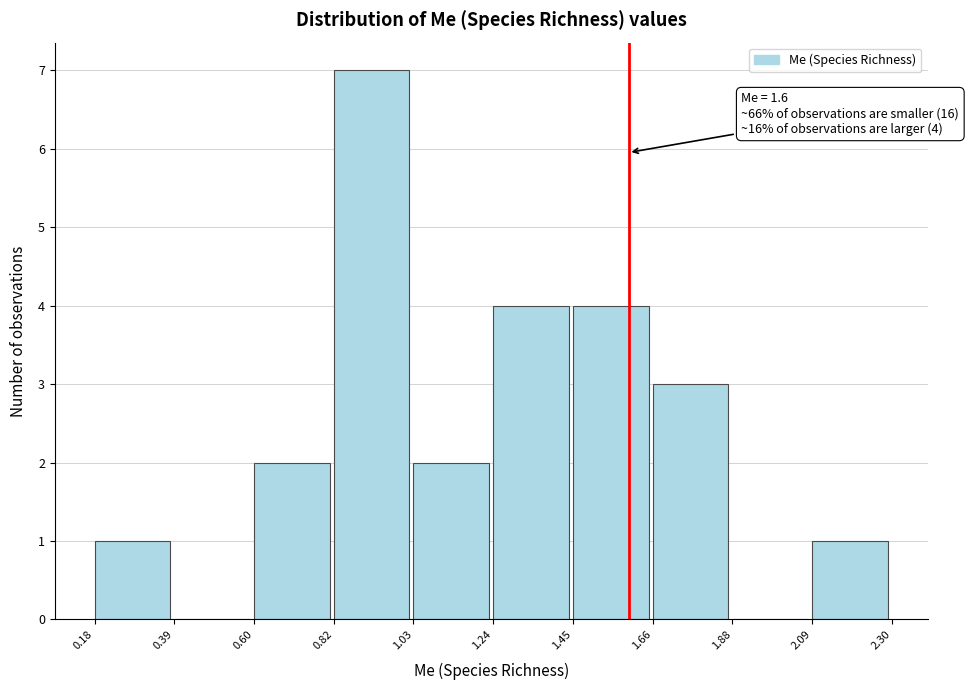

Over which range of the x-axis is the bar tallest?

0.82 to 1.03